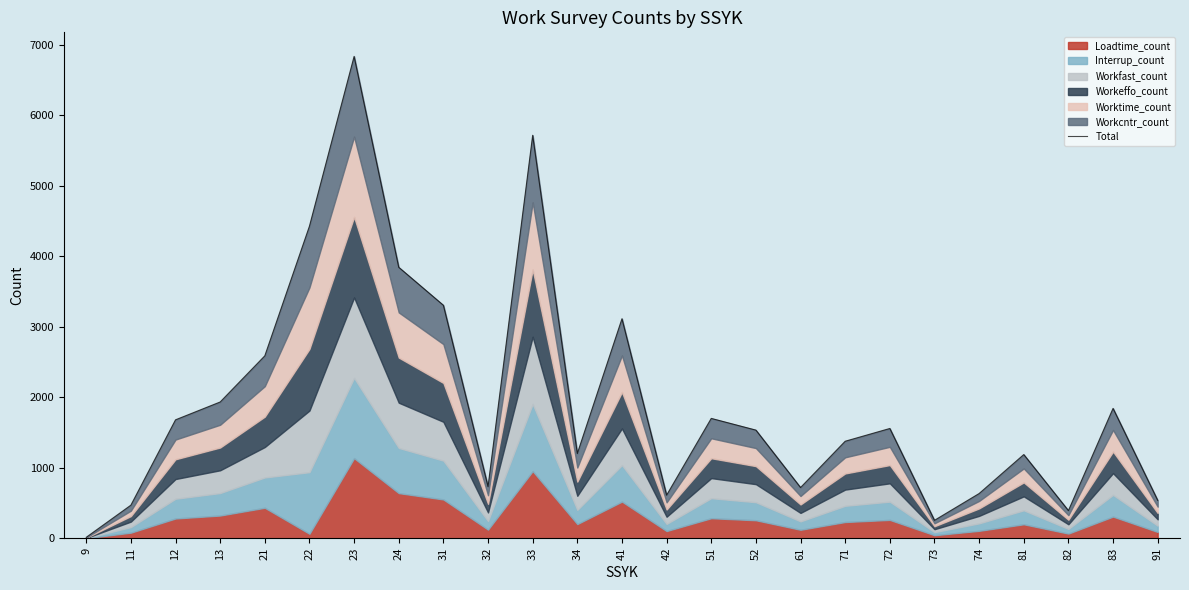

What is the change in value from 11 to 41?

+2645